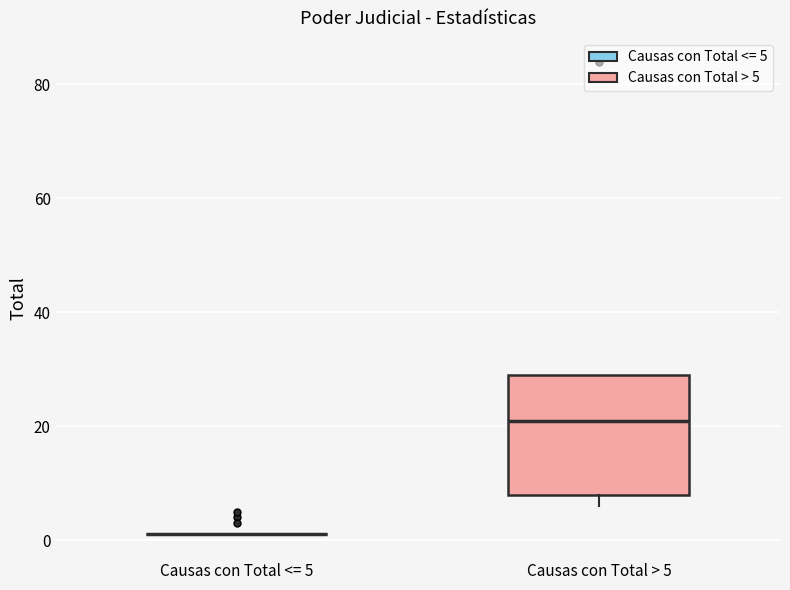

Reading left to right, transcribe this box plot: for each box, give where its median line is, the range the box spans, and where its two whiskers end, as read against the y-axis. The values are not printed on the chart, so give them approximately, as read against the axis.

Causas con Total <= 5: box collapsed to a line at 2, whiskers 2 to 2
Causas con Total > 5: median 22, box 8 to 30, whiskers 6 to 30